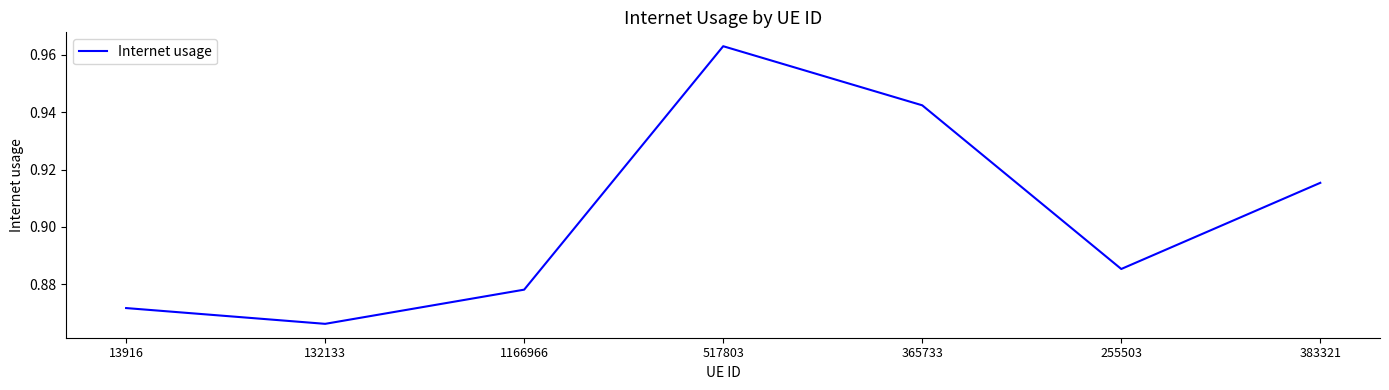

Which category has the highest value across all series?

517803